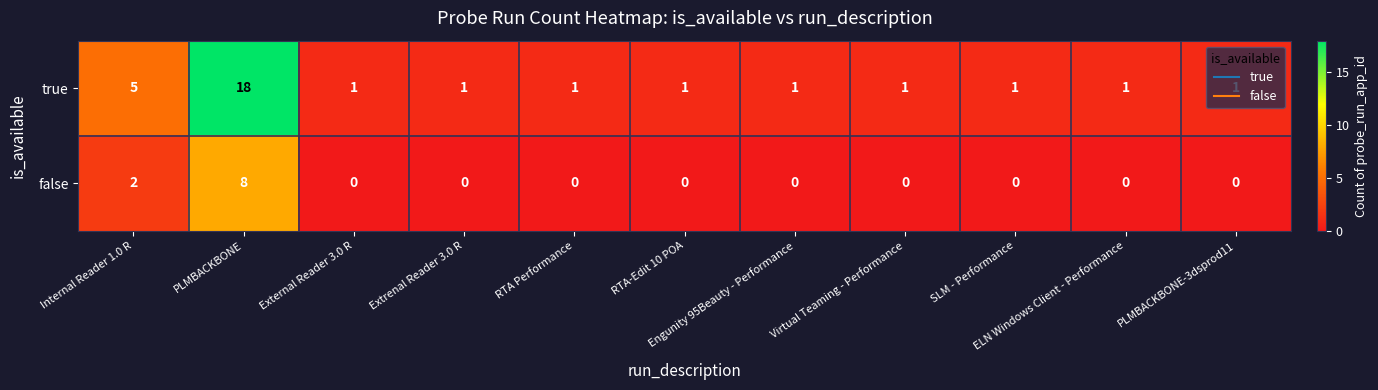

Rank the series by their average value, from highest to lowest.

true, false